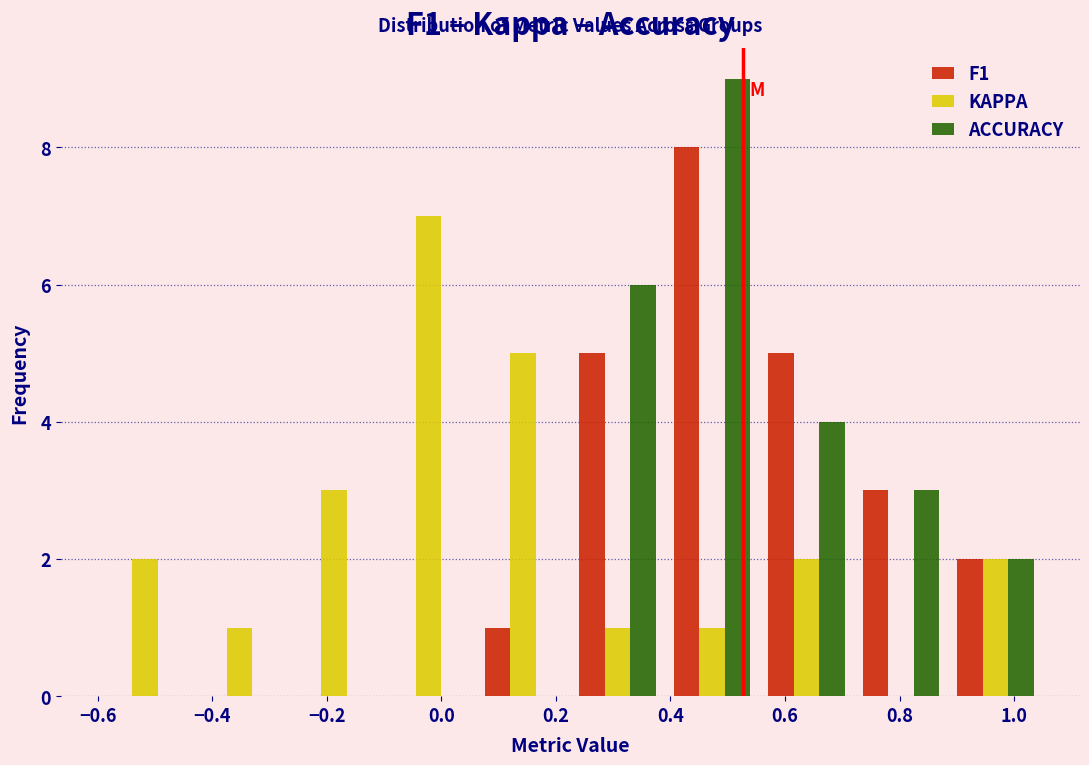

In the ACCURACY series, which range on the x-axis has the tallest bar?

0.390 to 0.555